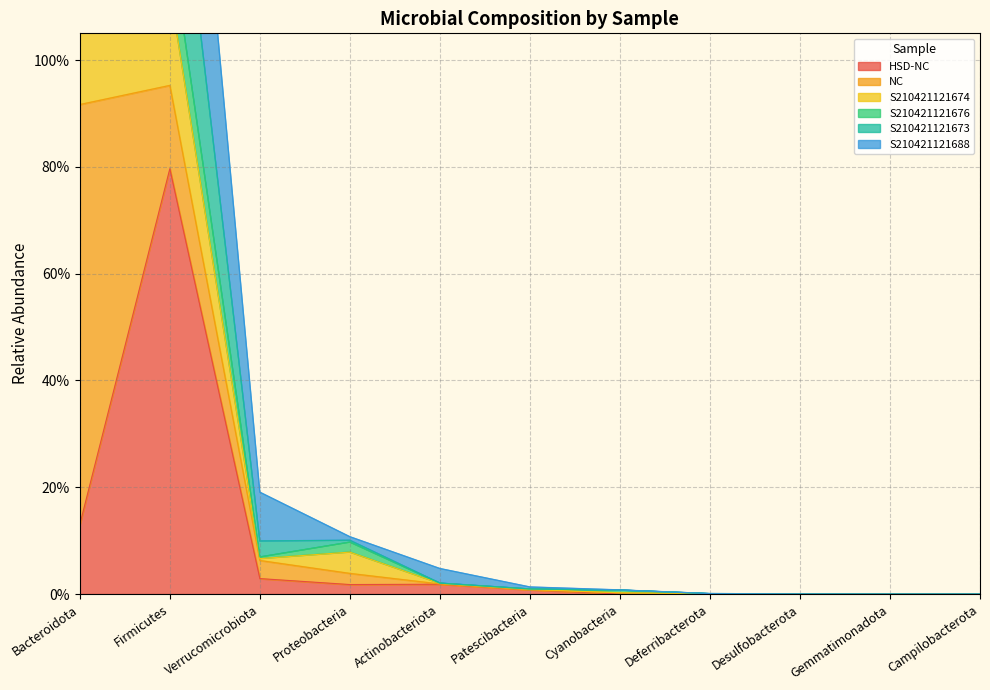

Which series has the widest spread of values?

S210421121673